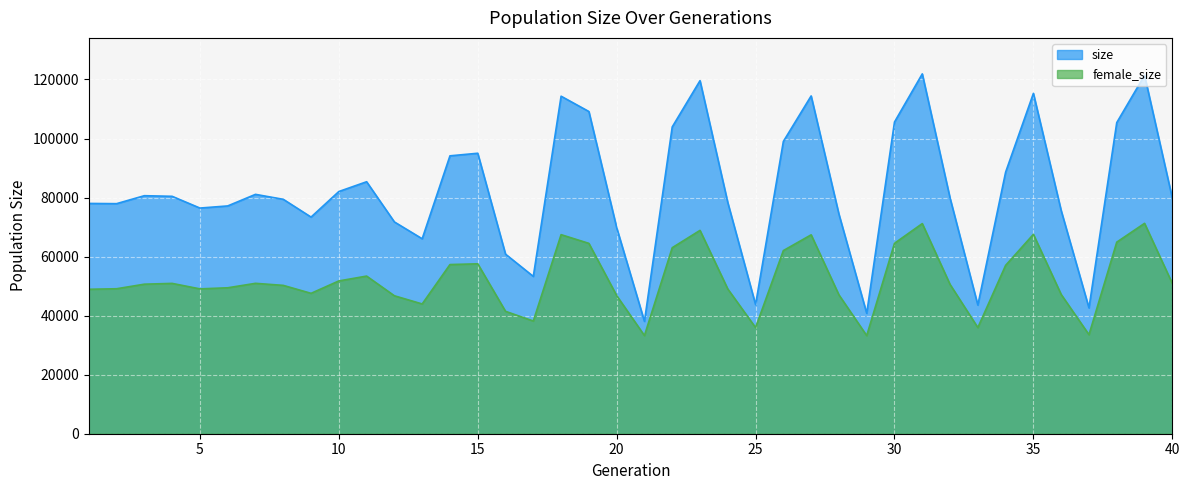

At which label does size first exceed 79837?

3